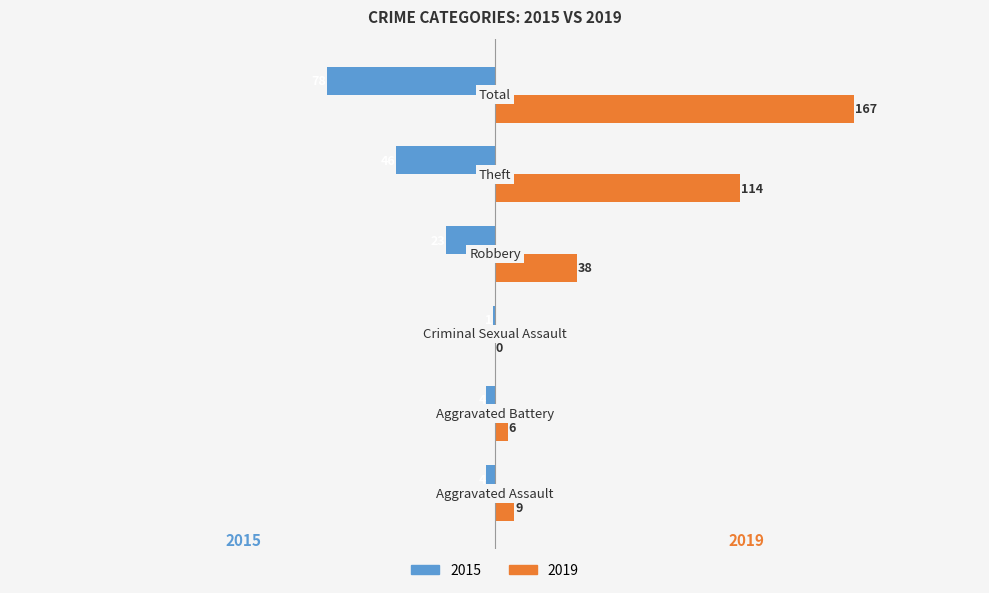

What are all the series names shown in the legend?

2015, 2019